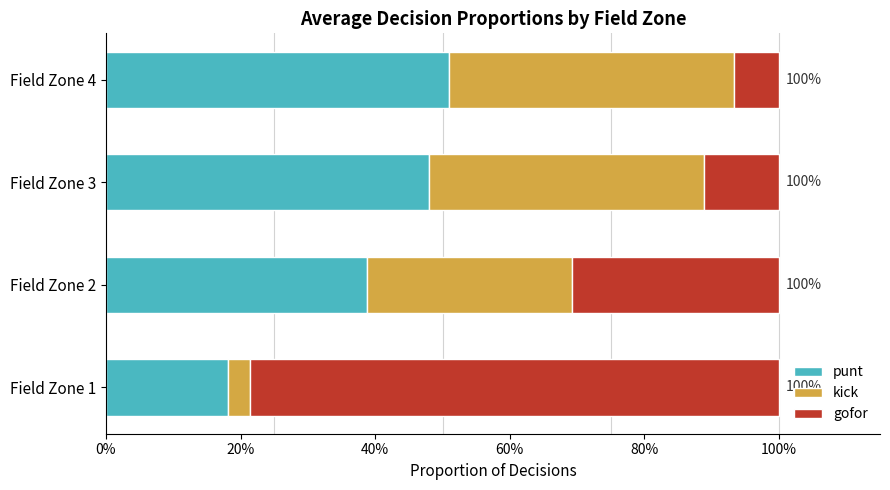

What are all the series names shown in the legend?

punt, kick, gofor